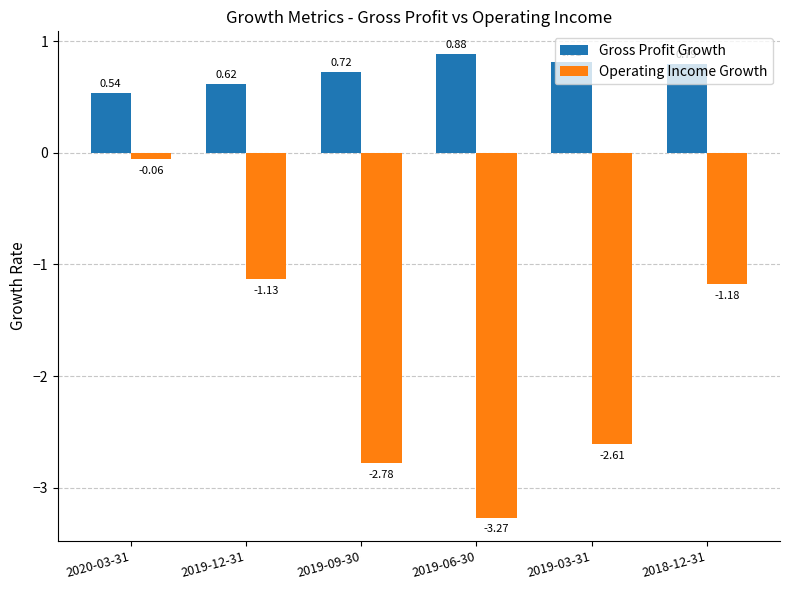

Which series has the largest range (max minus min)?

Operating Income Growth